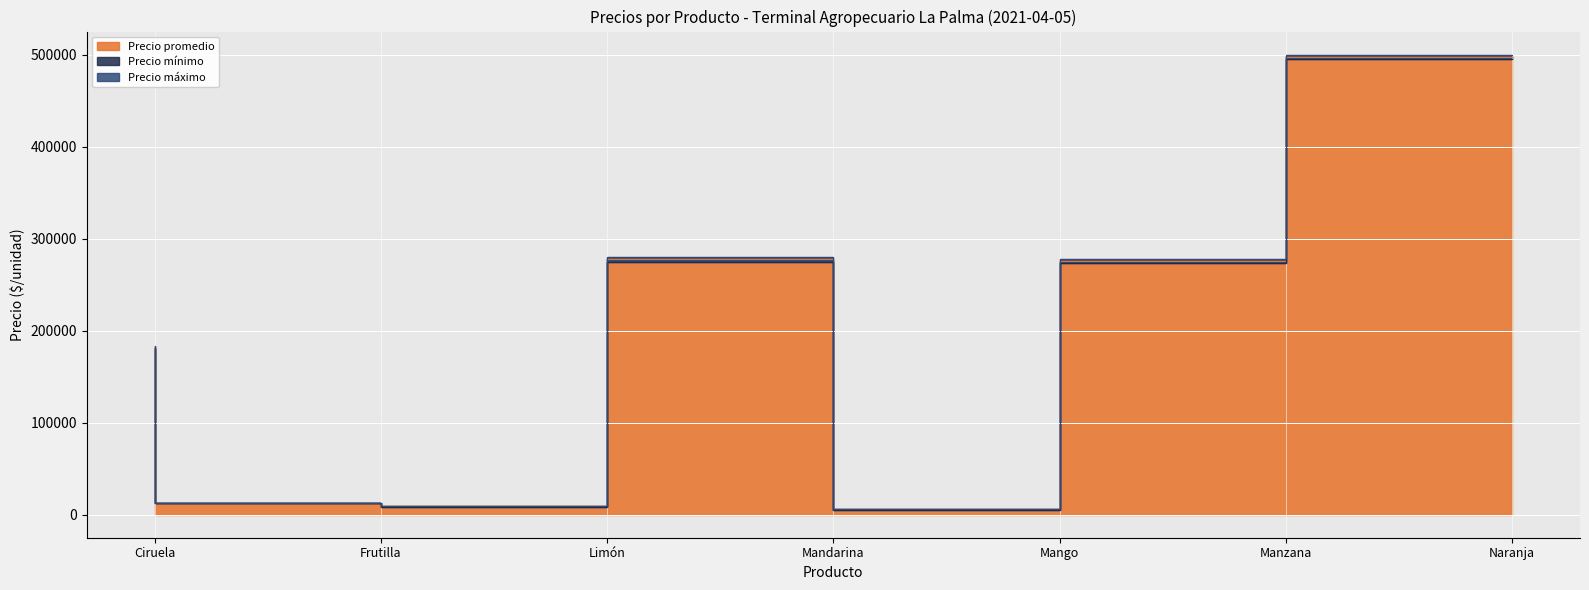

True or false: Precio promedio has more than 0 points higher than both neighbors.

True